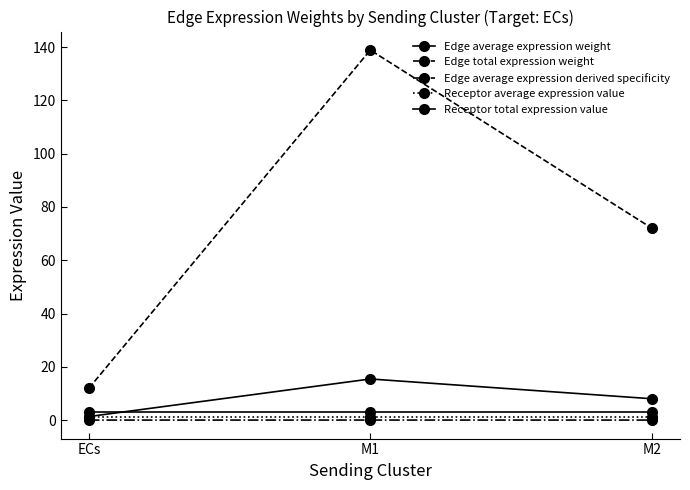

What position from the left is M1?

2